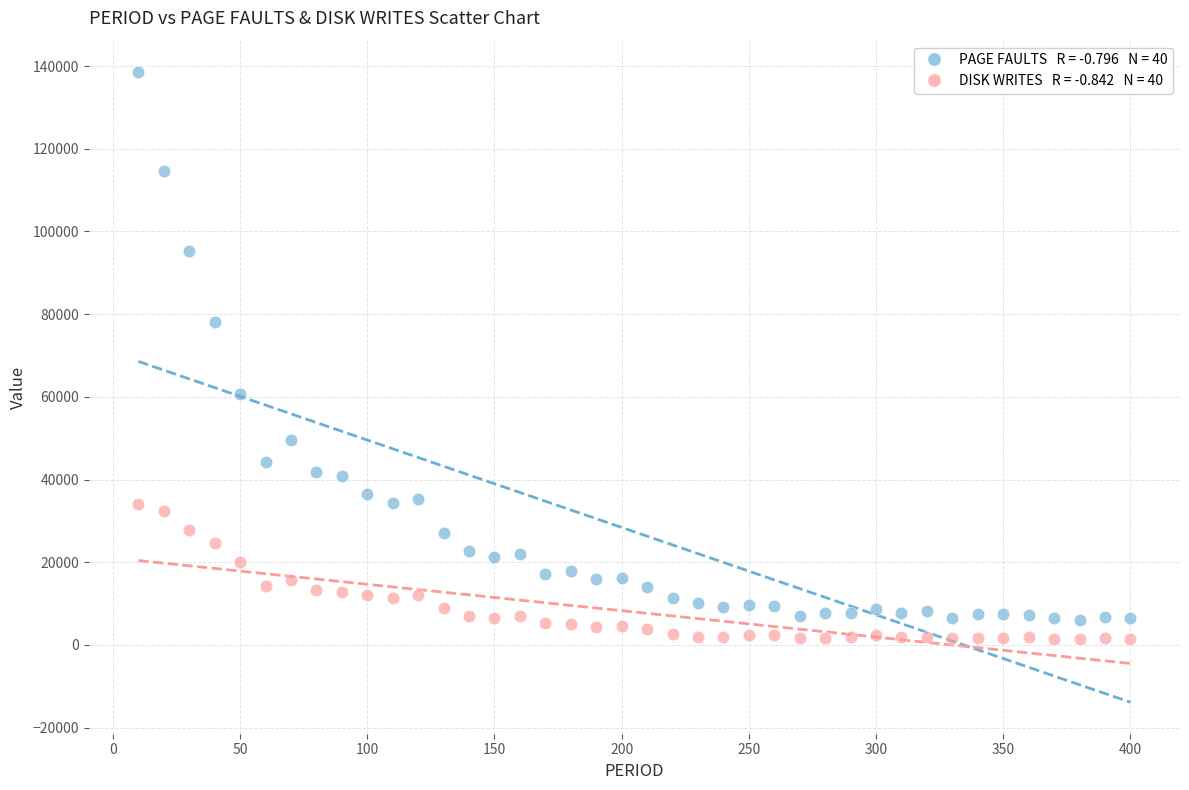

Across all data points, what is the range of Y values (max minus min)?

137166